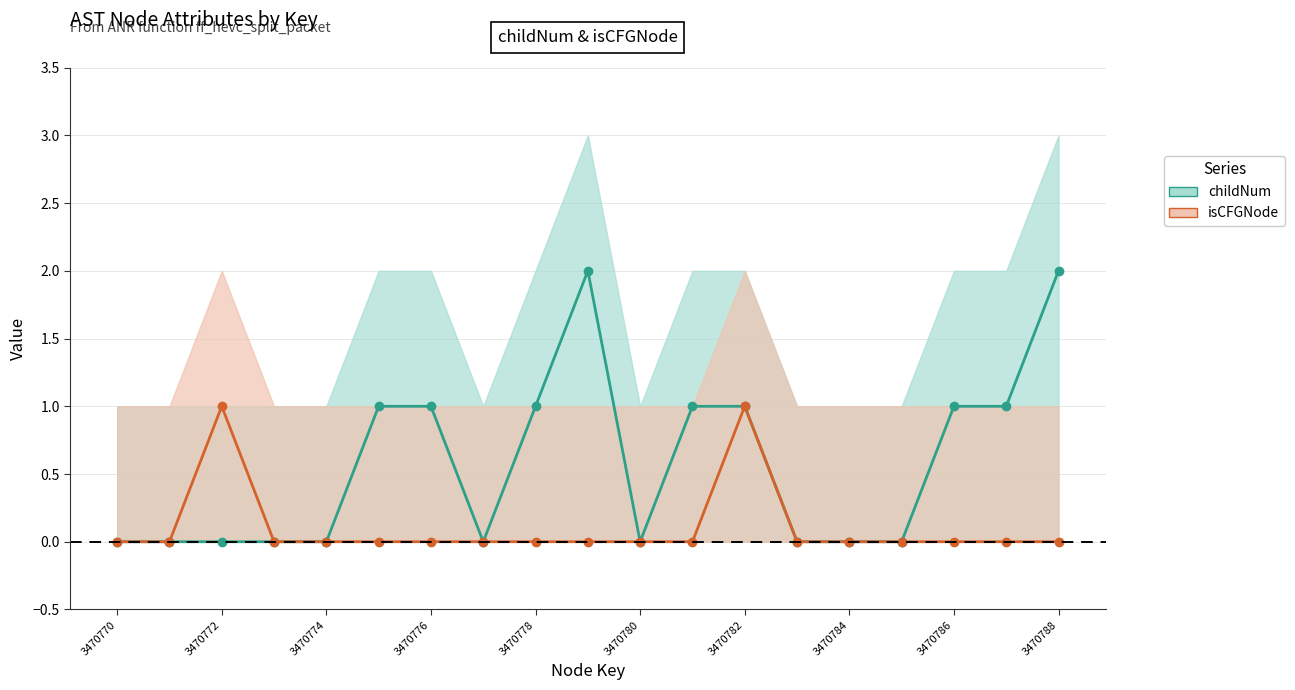

True or false: isCFGNode and childNum intersect in this chart.

False